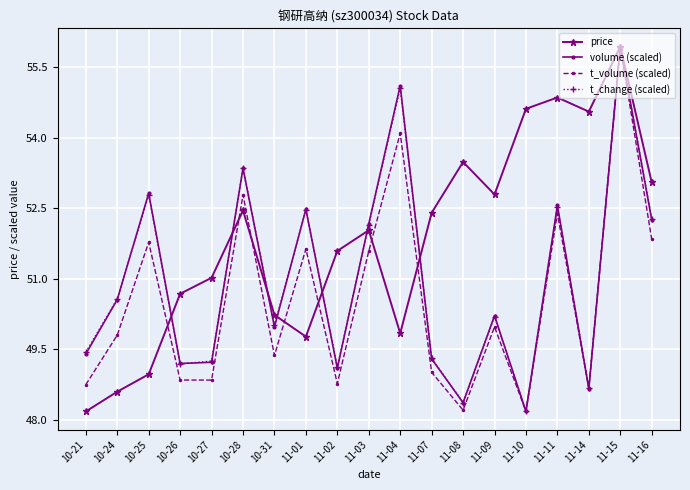

What is the minimum value shown in the chart?

48.2